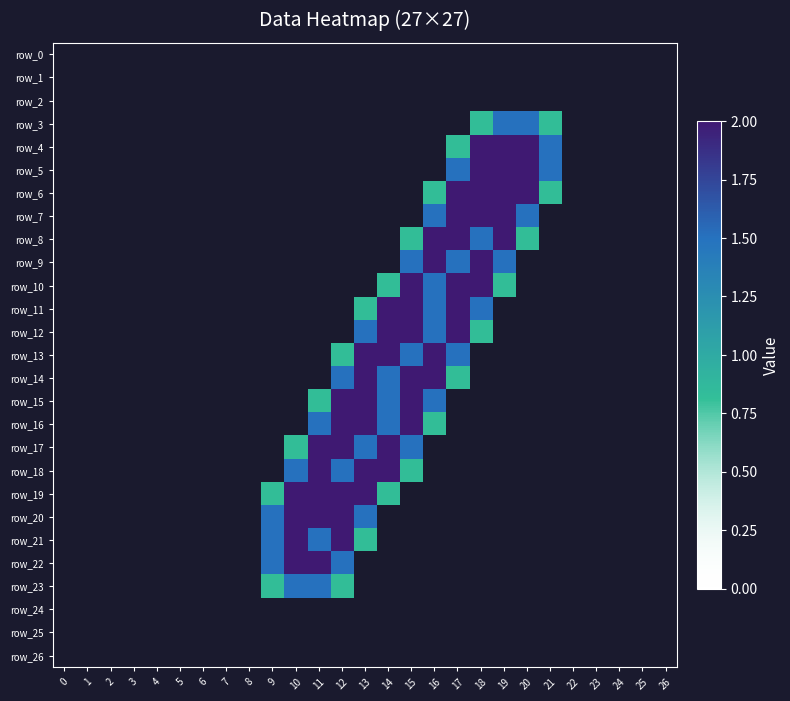

How many distinct data groups are displayed?

27